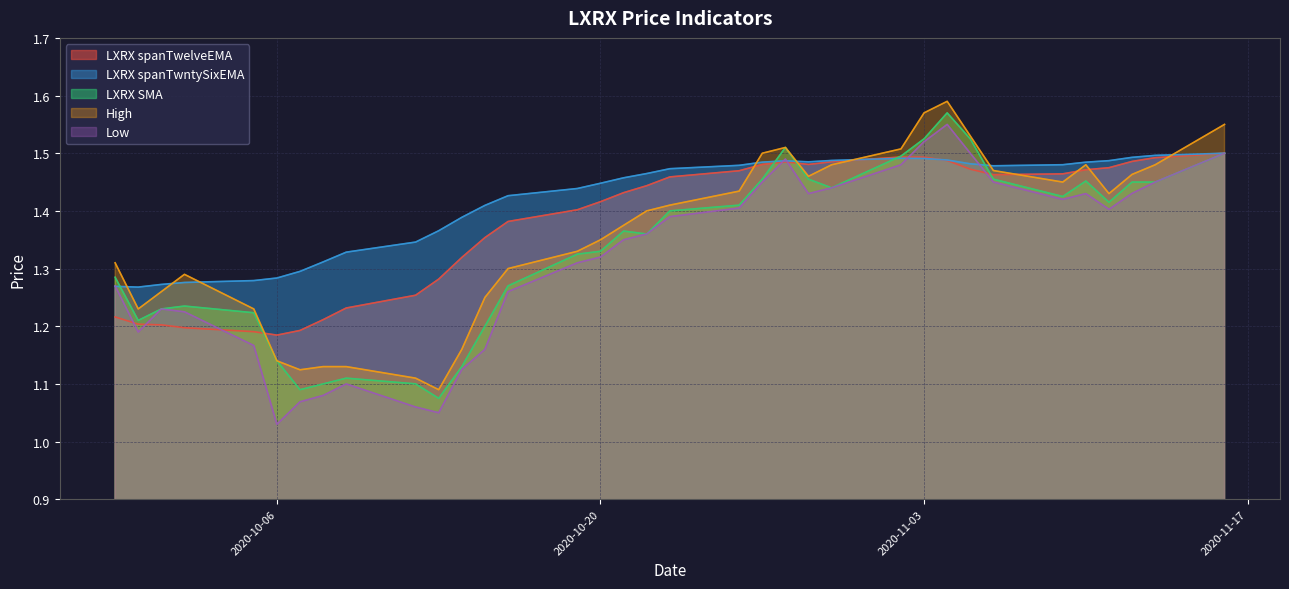

List the series in order of their overall mean, highest first.

LXRX spanTwntySixEMA, LXRX spanTwelveEMA, High, LXRX SMA, Low